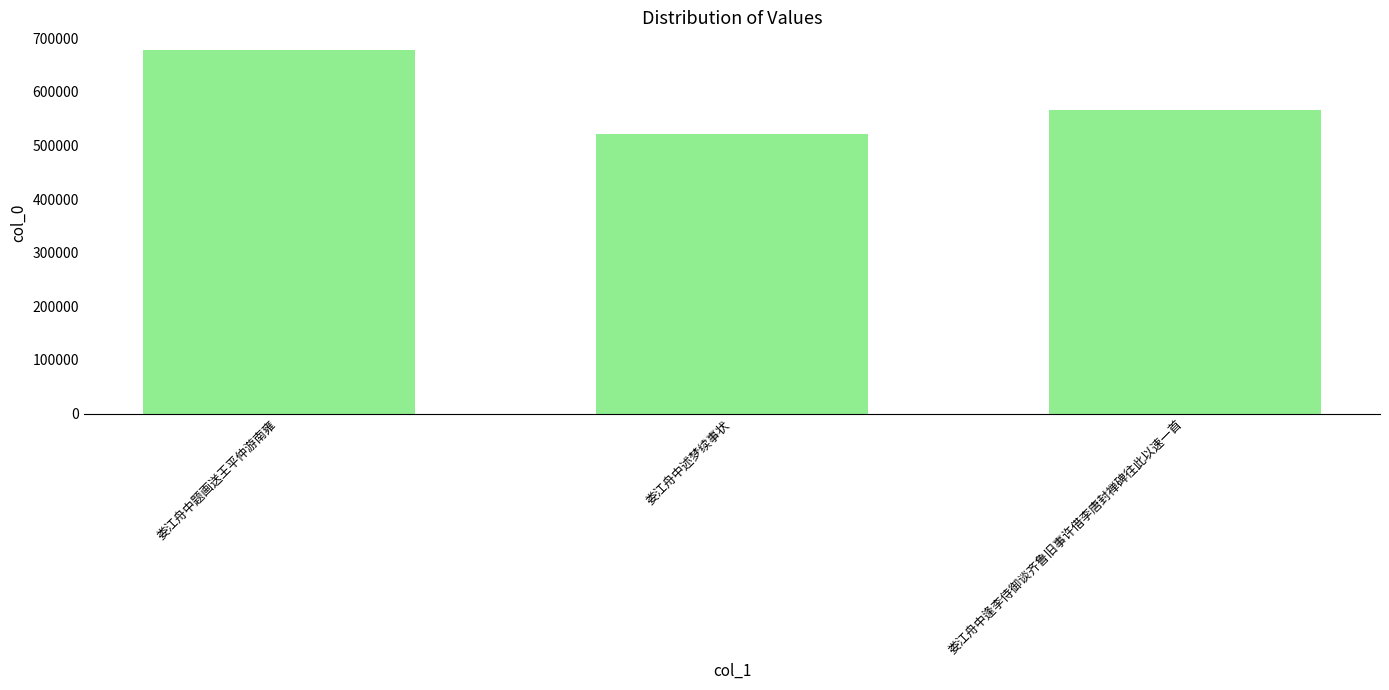

What is the value of the 1st bar from the left?

677072